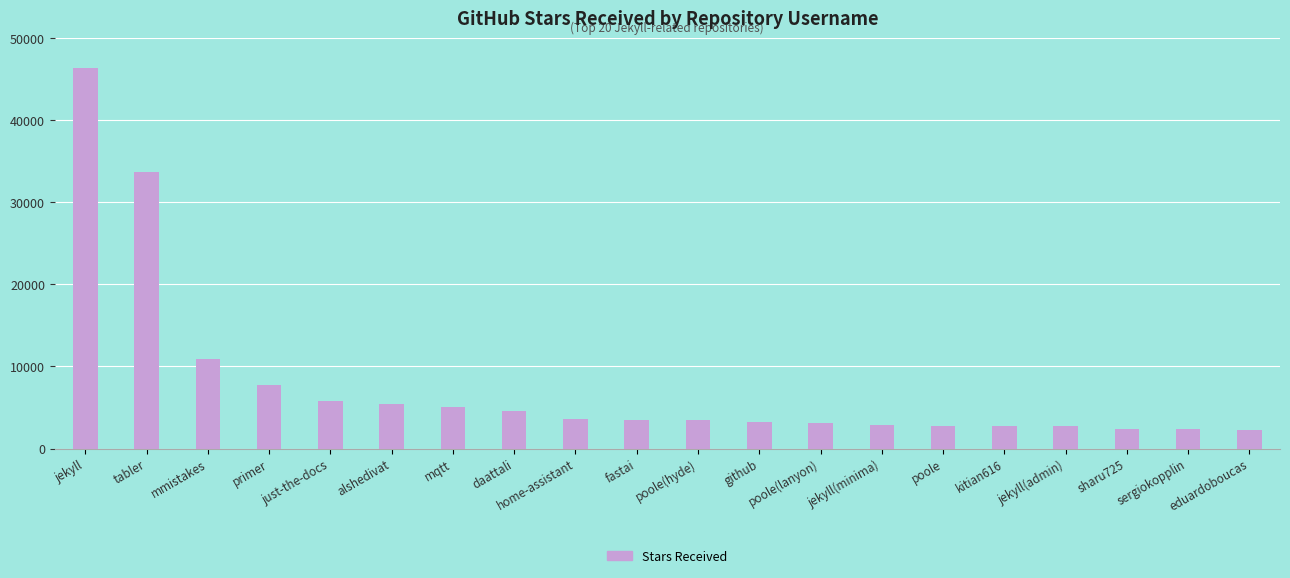

What is the smallest value displayed?

2300